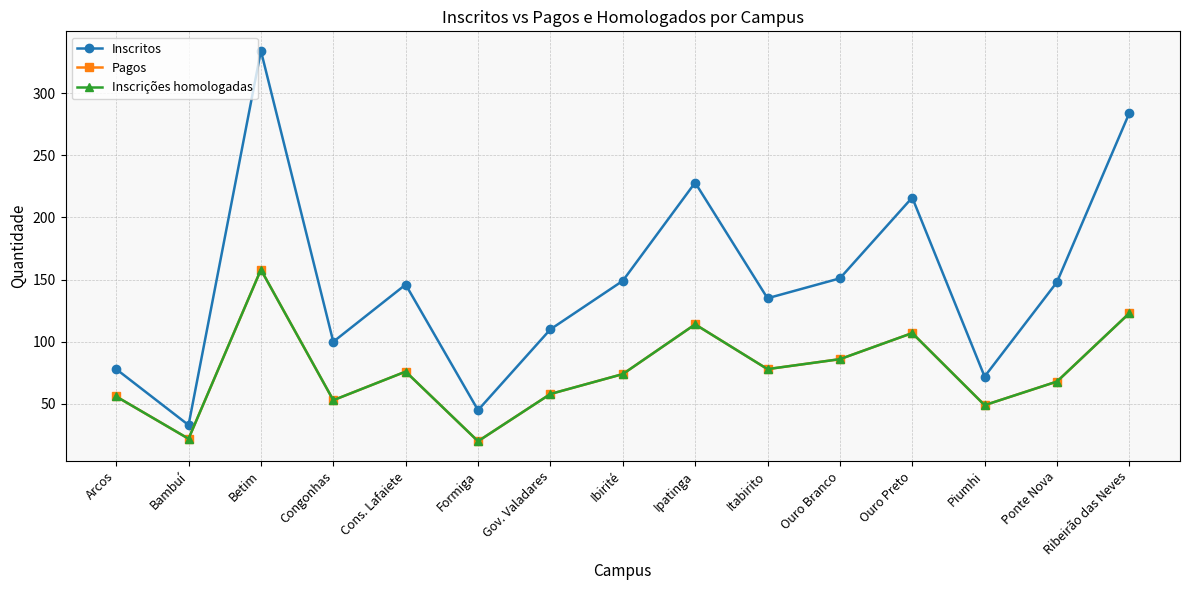

How many lines are shown in the chart?

3